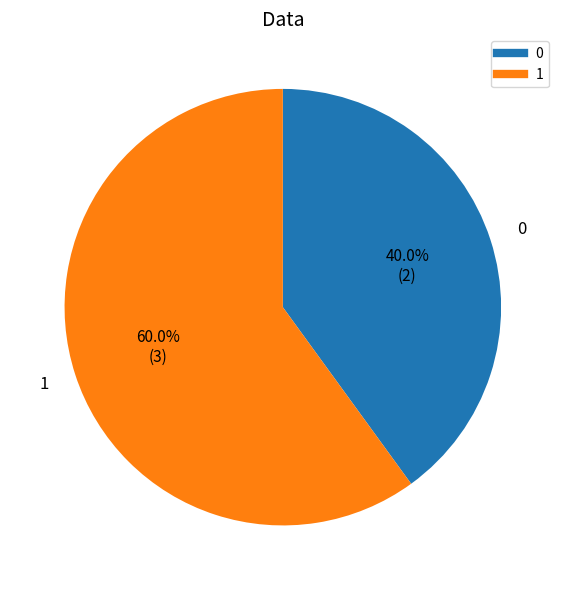

How many slices are in this pie chart?

2